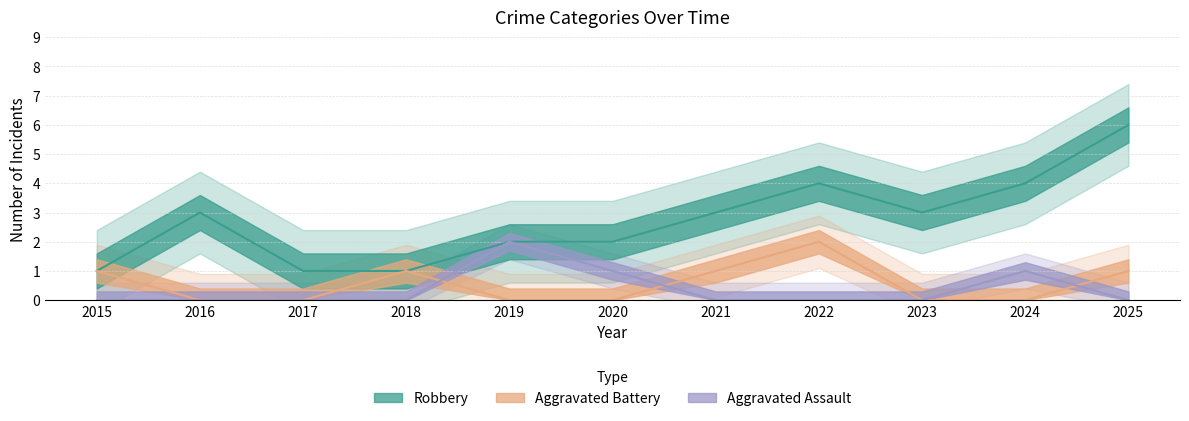

In Robbery, how many points are lower than both neighbors (excluding endpoints)?

1